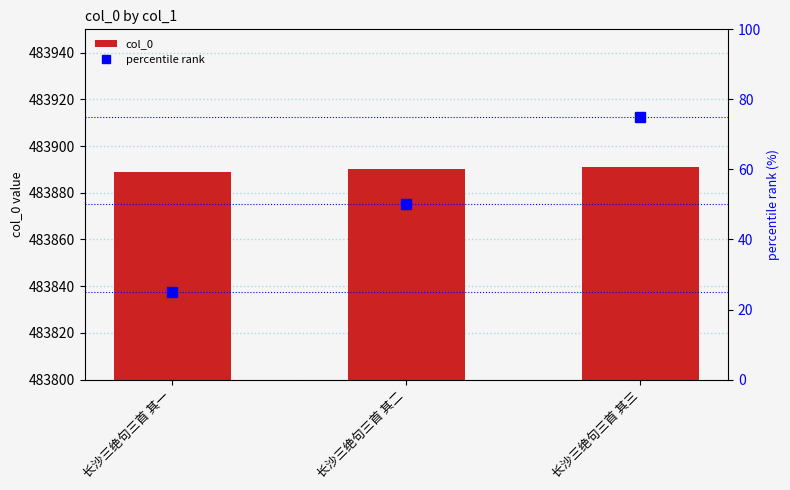

Rank the series by their maximum value, from lowest to highest.

percentile rank, col_0